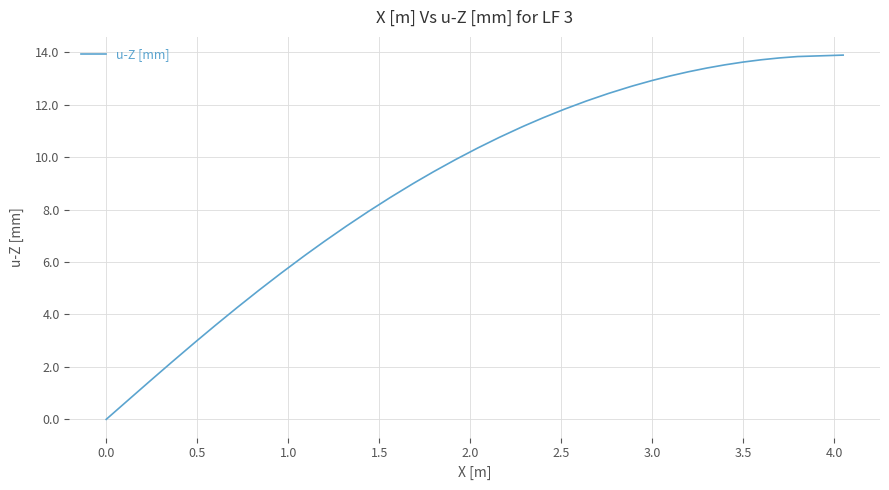

What is the difference between the maximum and minimum values?

13.9